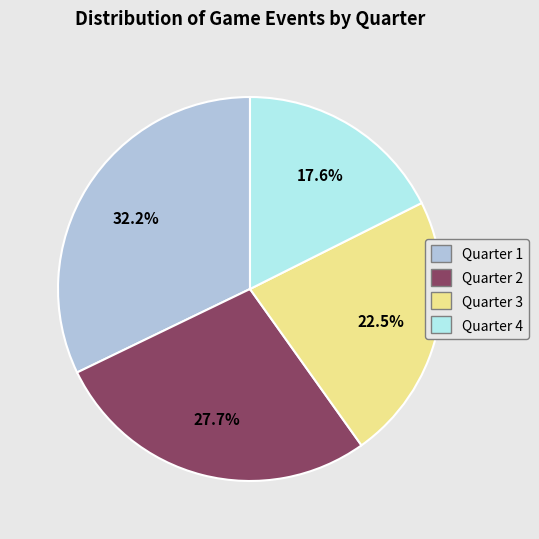

To the nearest percent, what is the difference between the largest and smallest slice percentages?

15%